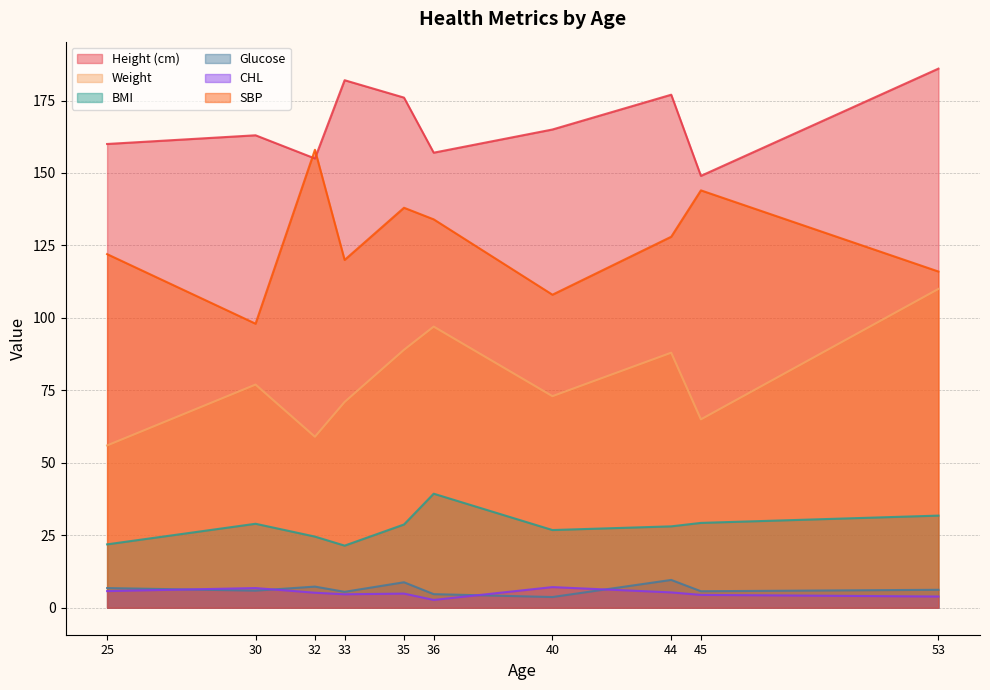

At which category is the sum across all series the highest?

53